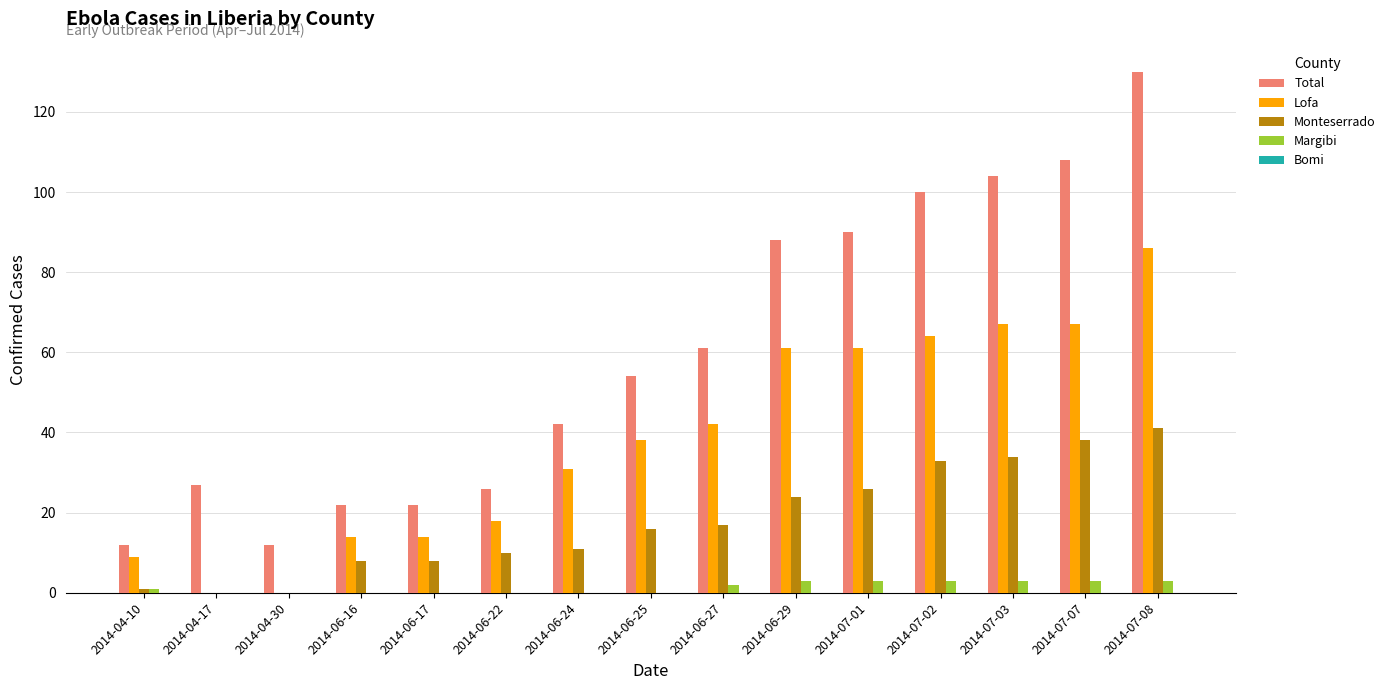

What is the greatest value displayed?

130